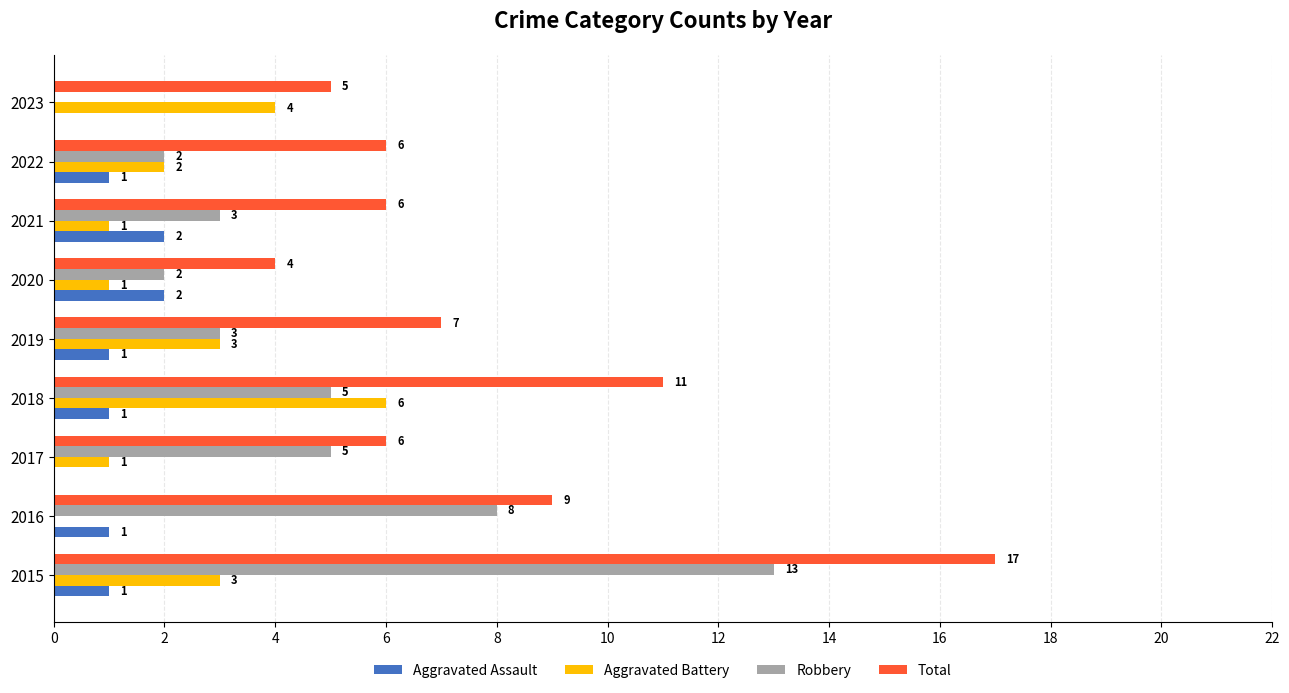

What is the sum of all Robbery values?

41